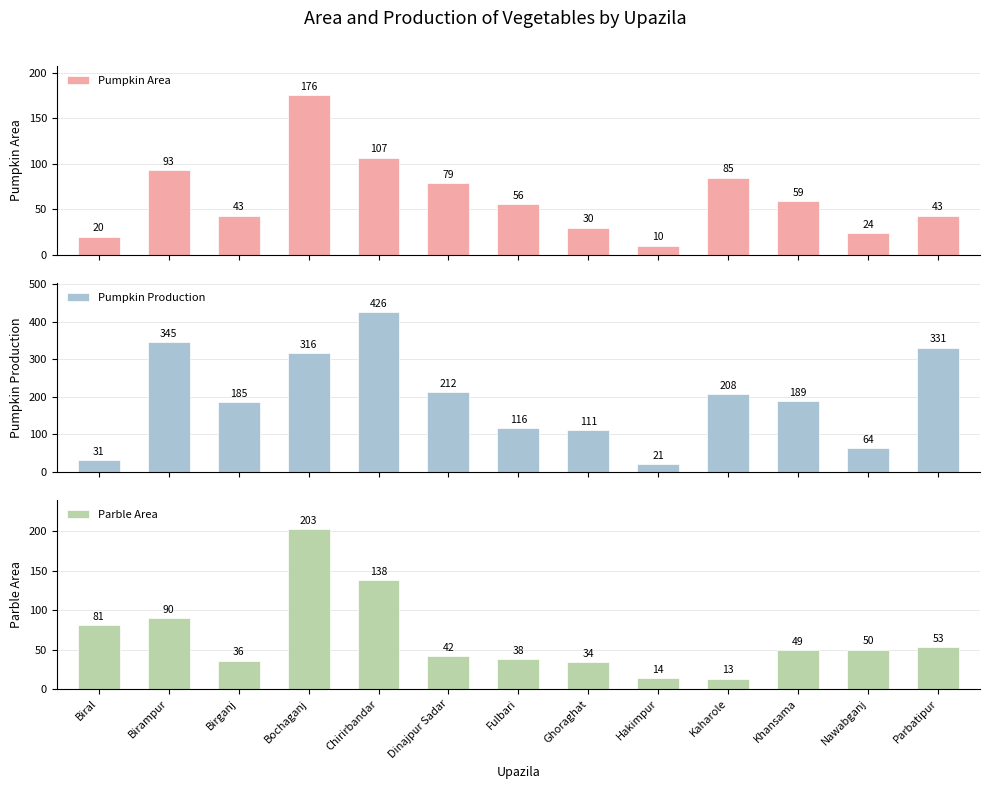

The value of Parble Area at Birampur is 146. True or false?

False